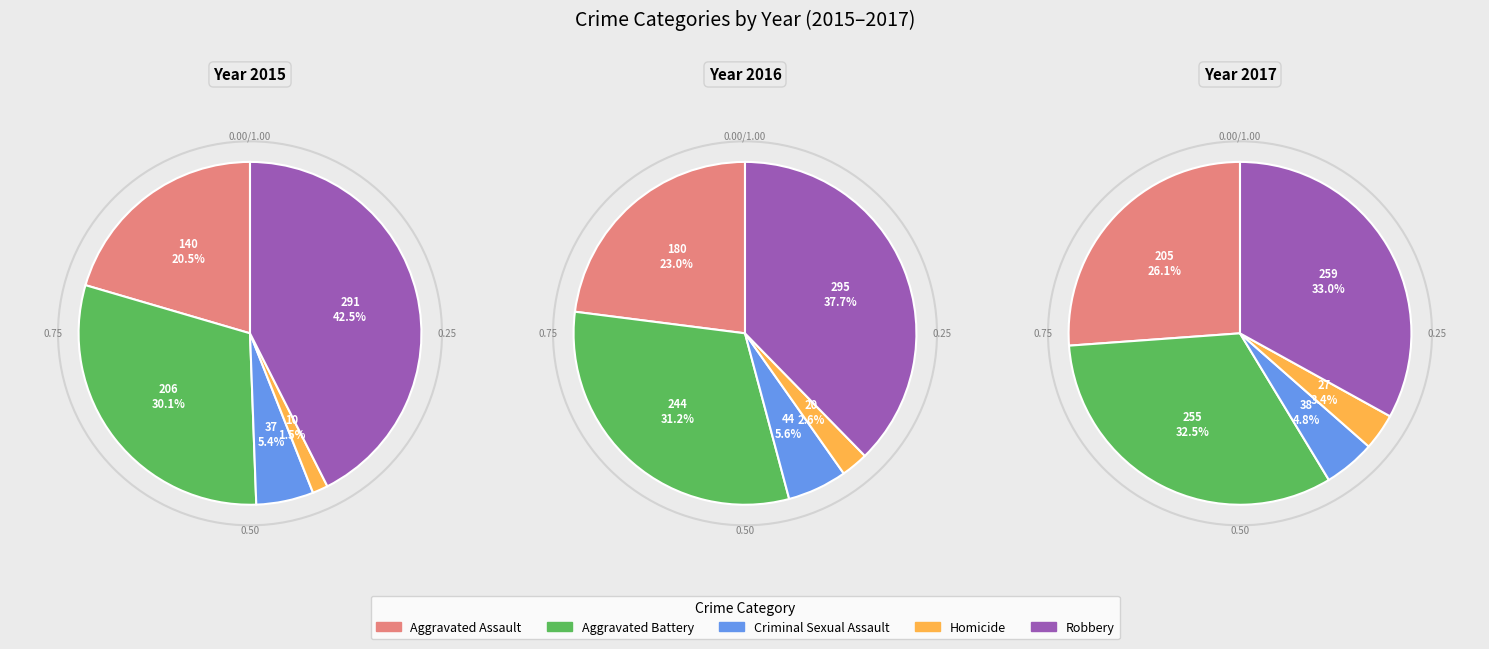

To the nearest percent, what is the difference between the Homicide and Aggravated Battery slice percentages?

29%